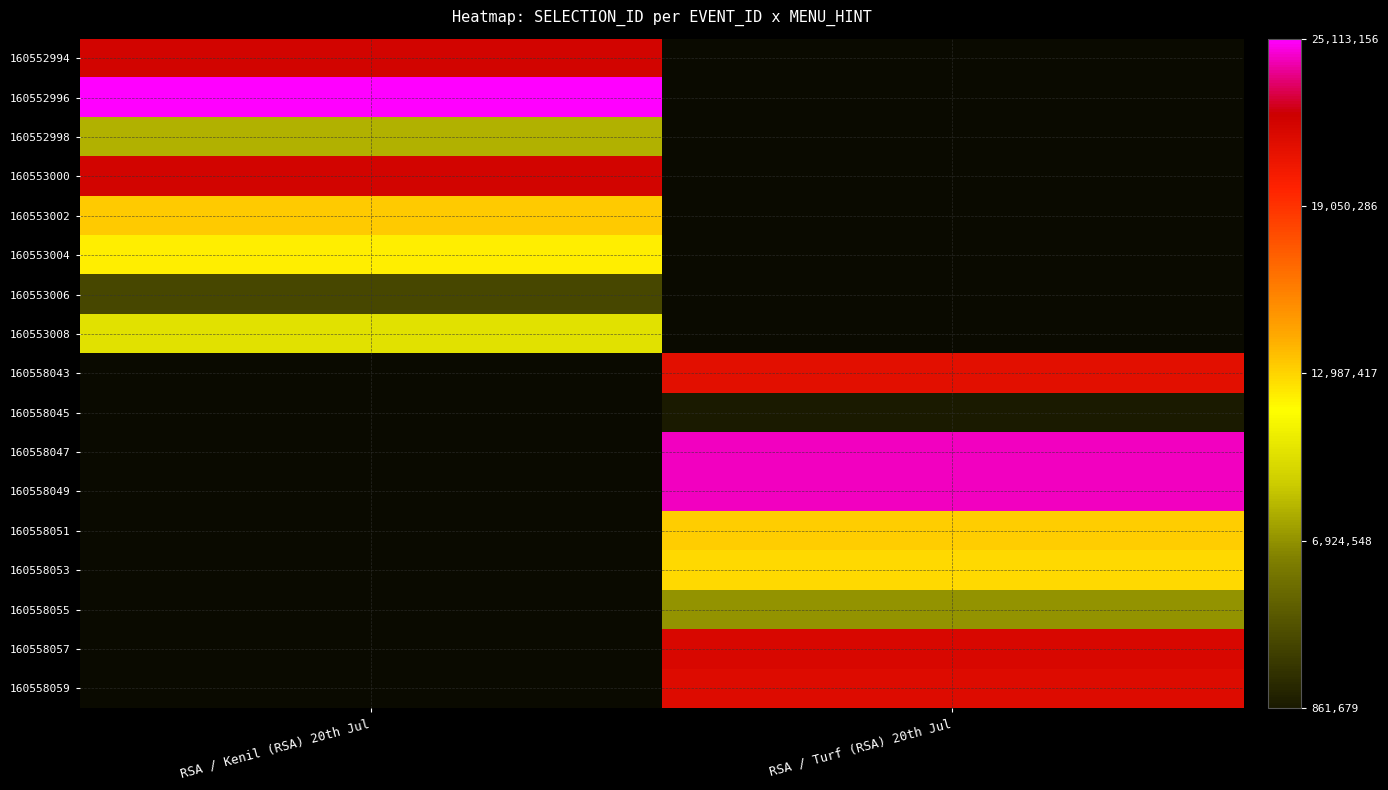

At which category does the chart reach its minimum across all series?

RSA / Turf (RSA) 20th Jul